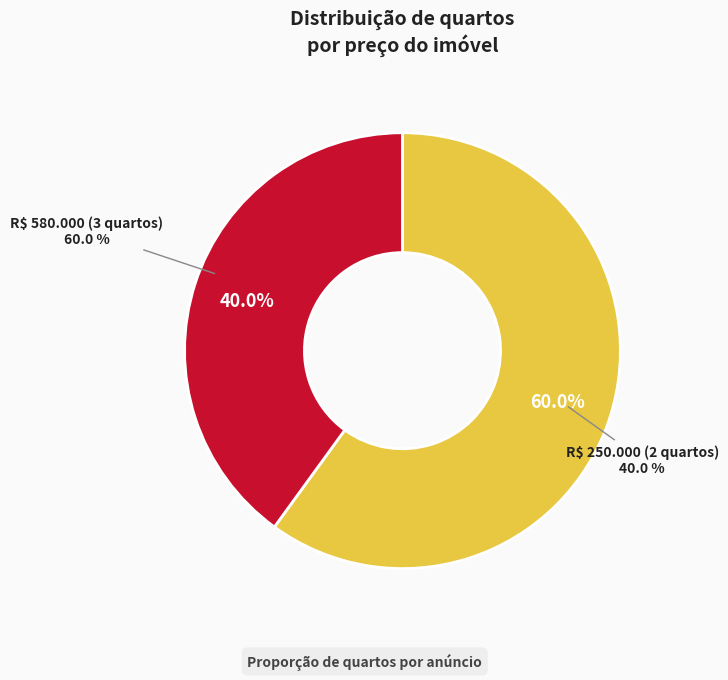

The R$ 250.000 (2 quartos) slice represents 40% of the pie. True or false?

True